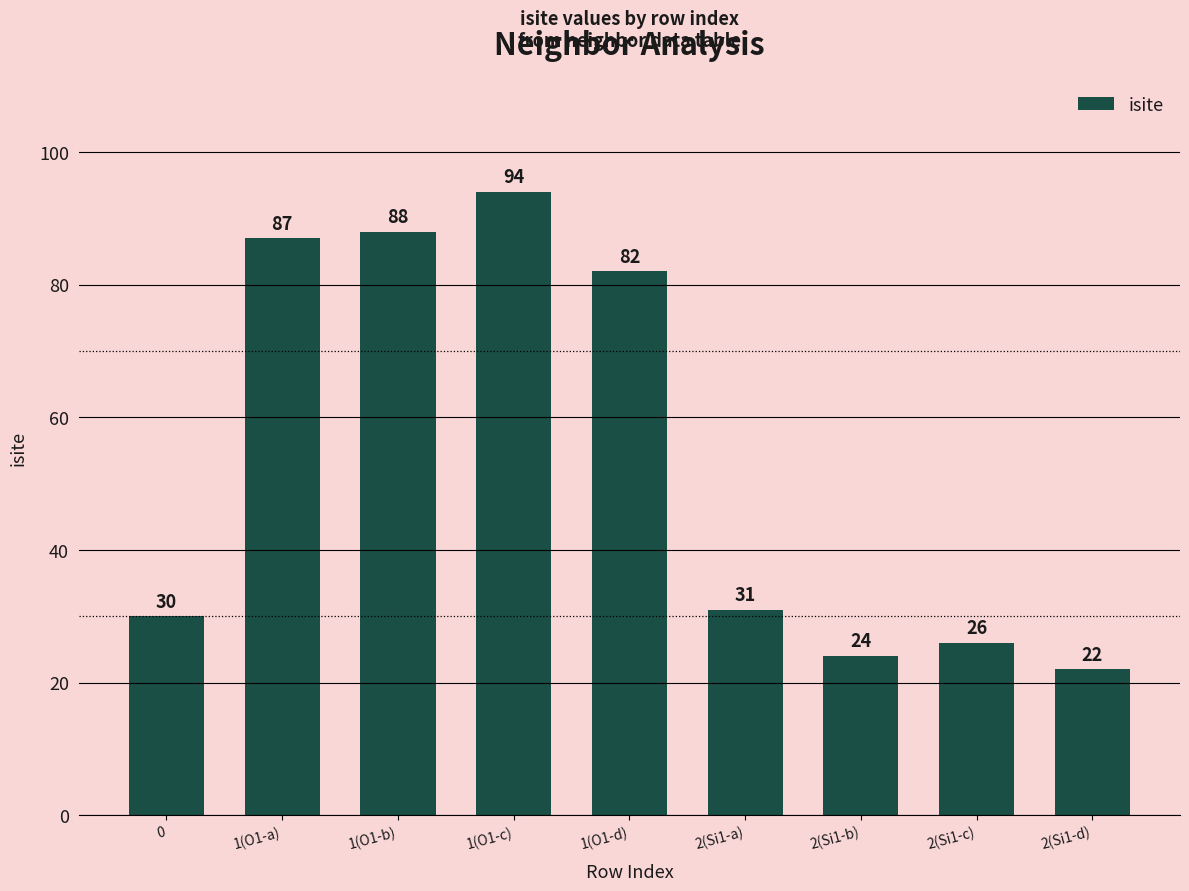

How many bars are there in total?

9